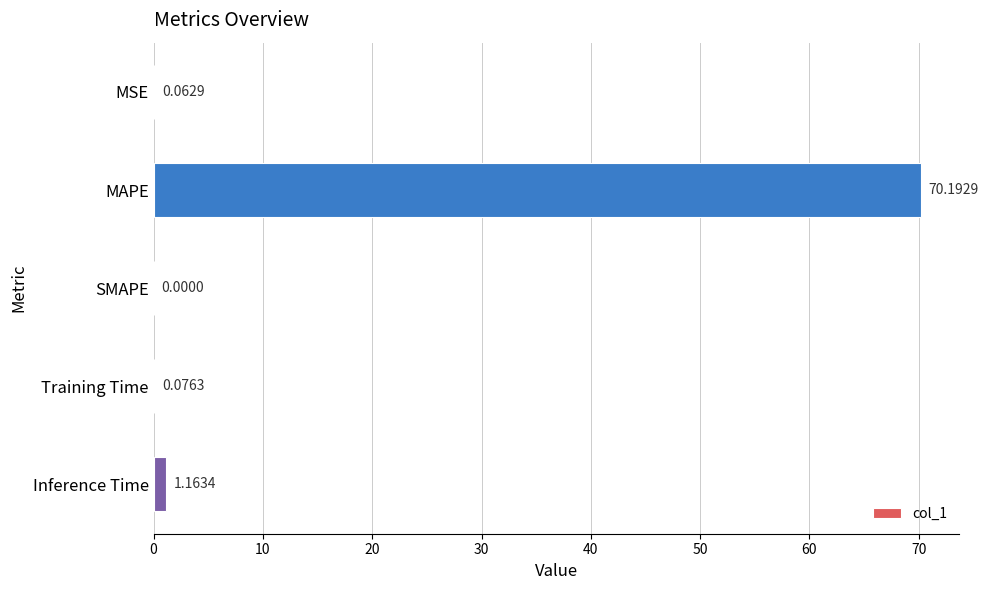

How many data points does each series have?

5